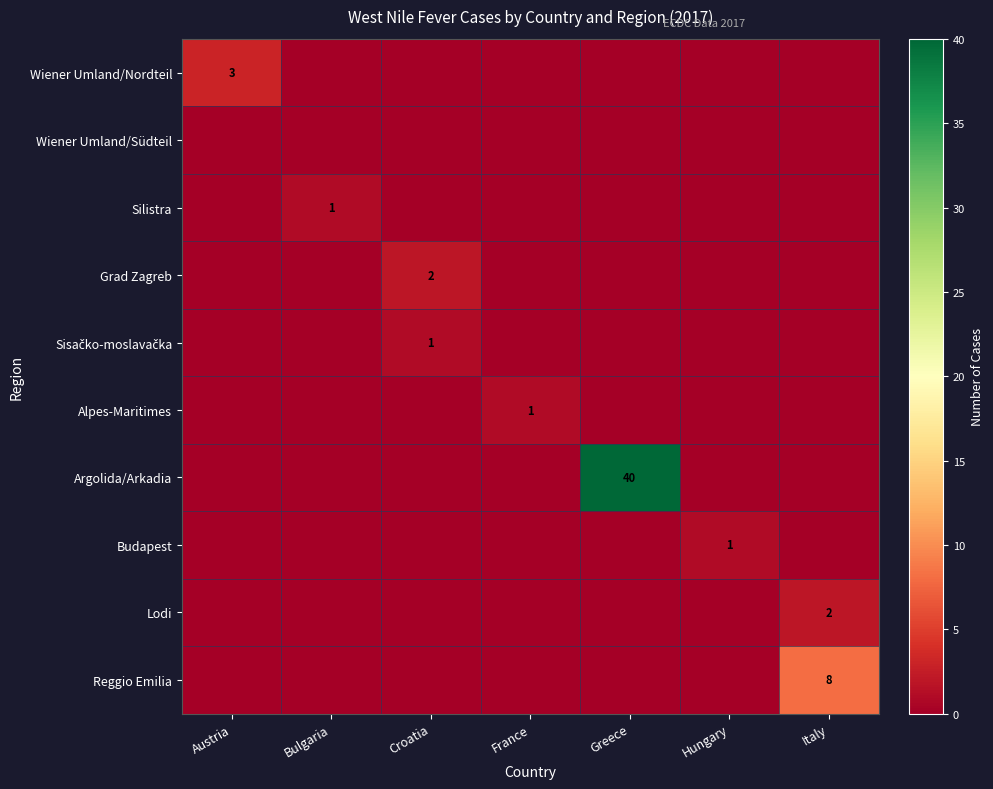

The value of Budapest at Hungary is 1. True or false?

True